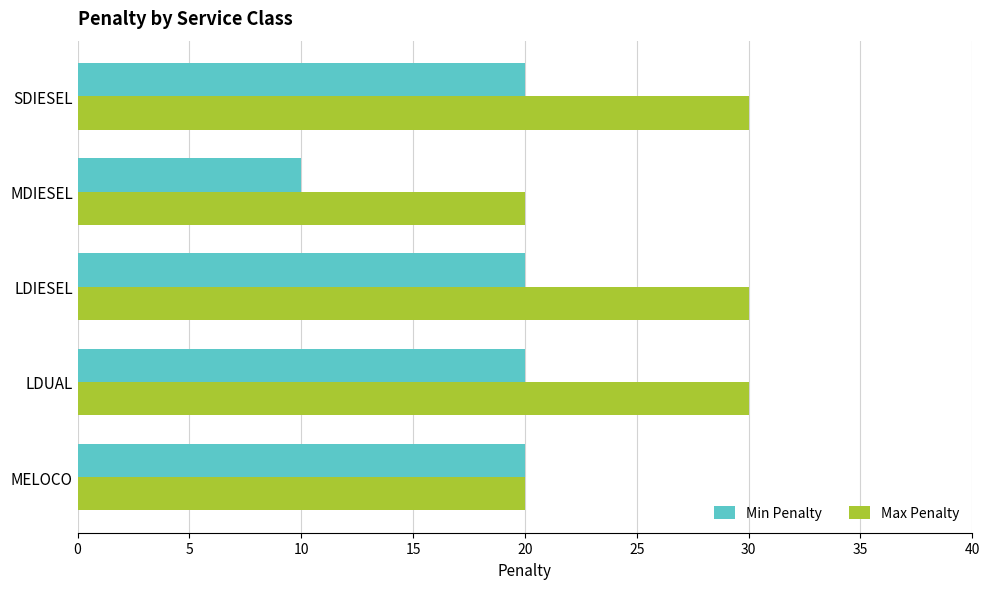

What is the spread (max minus min) of values at LDUAL?

10